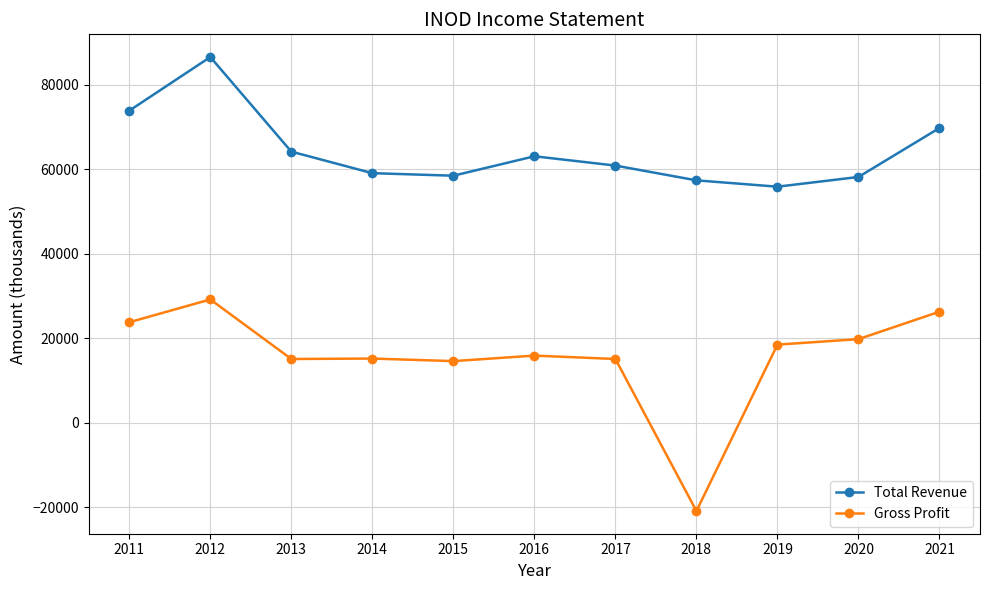

How many categories are shown in the chart?

11